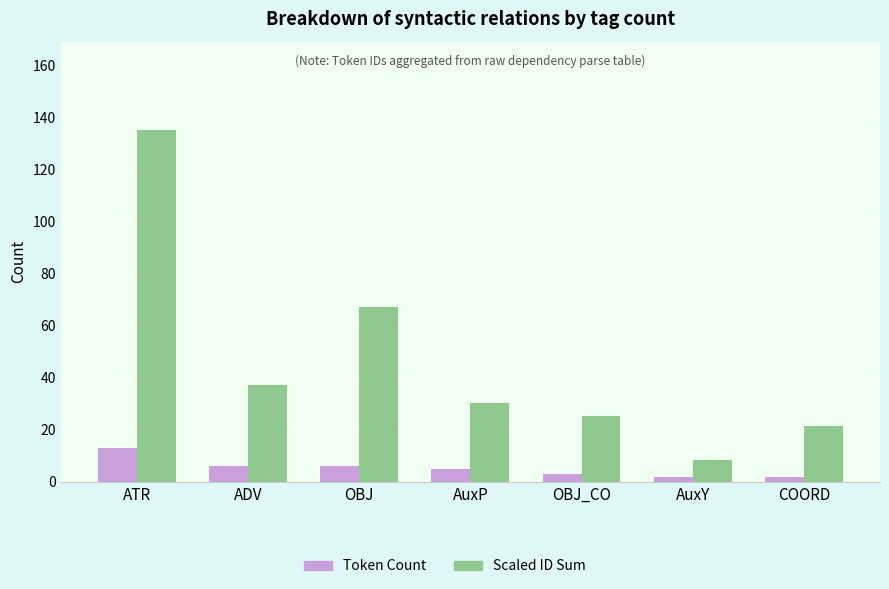

Are the bars grouped side by side (vs. stacked)?

Yes